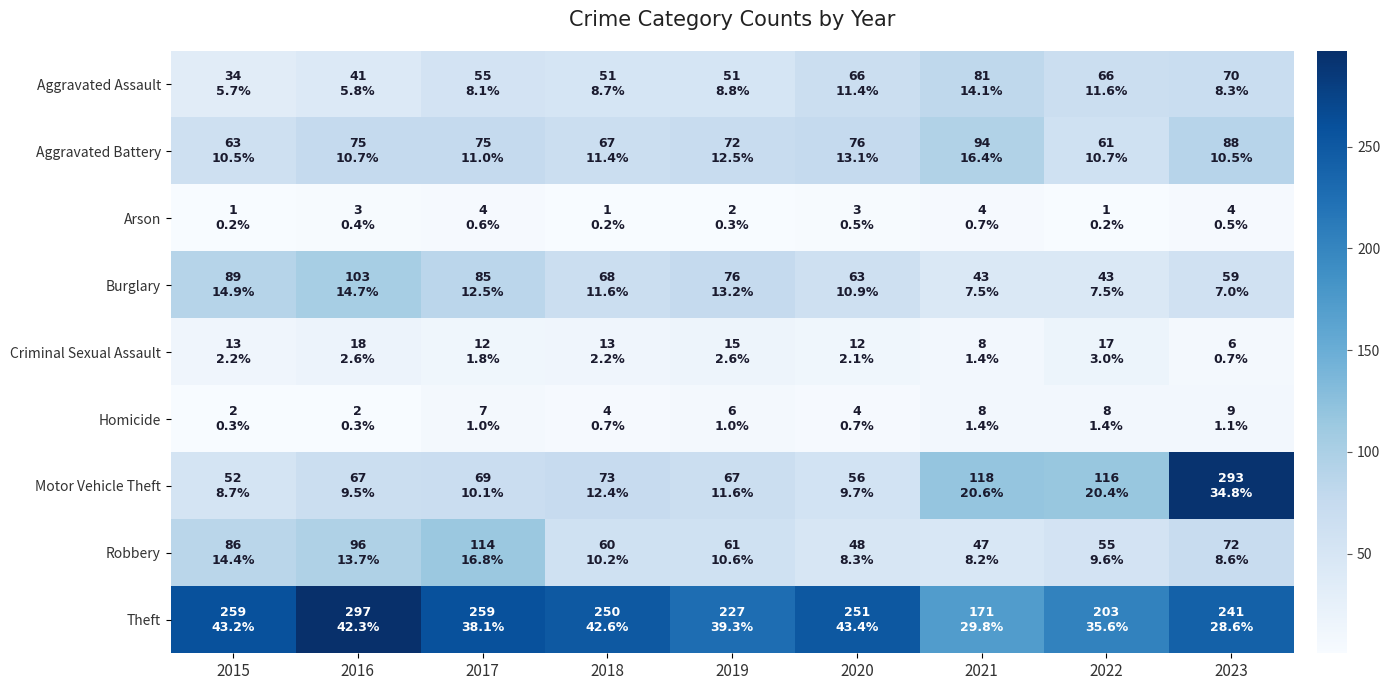

What is the spread (max minus min) of values at 2019?

225